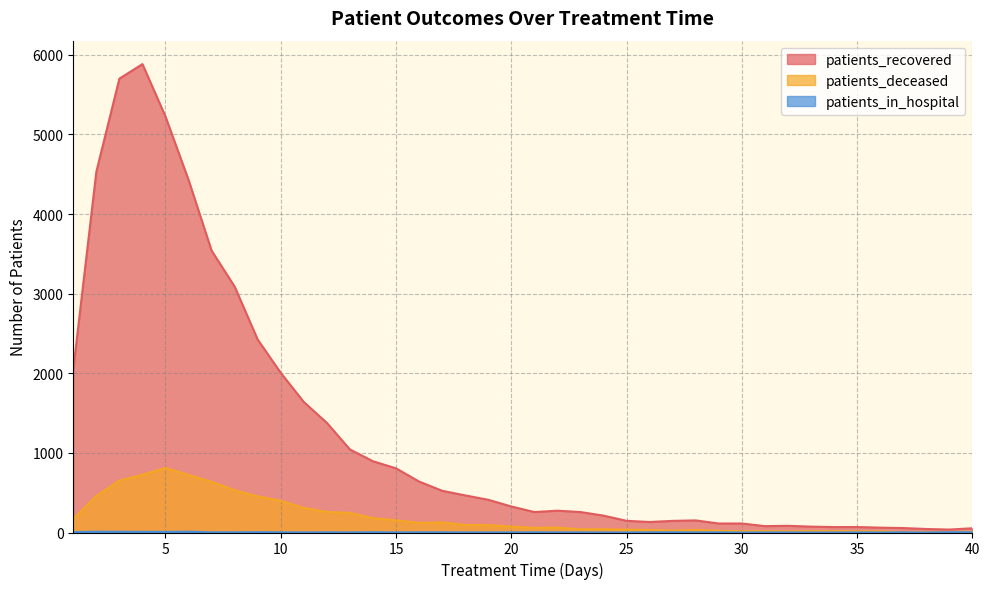

At which category is the sum across all series the highest?

4